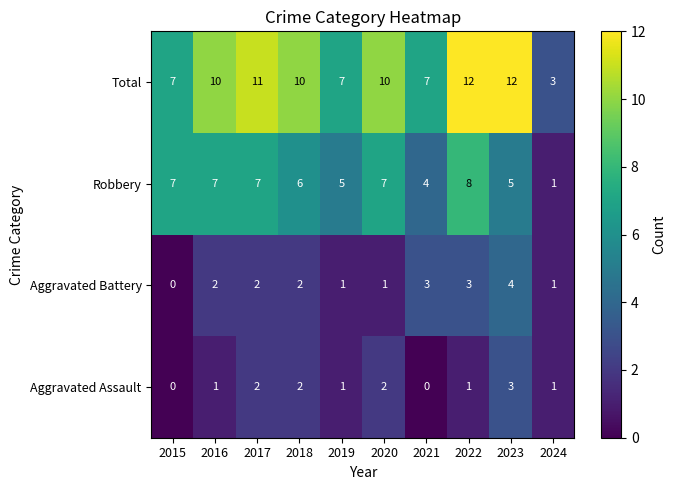

What is the difference between the maximum and second lowest values in the Aggravated Battery series?

3